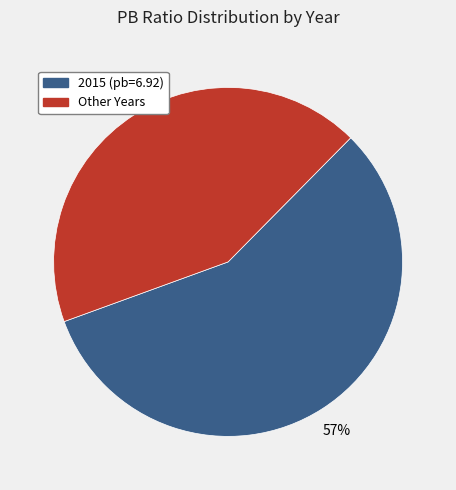

Is there any slice that represents more than half of the pie?

Yes